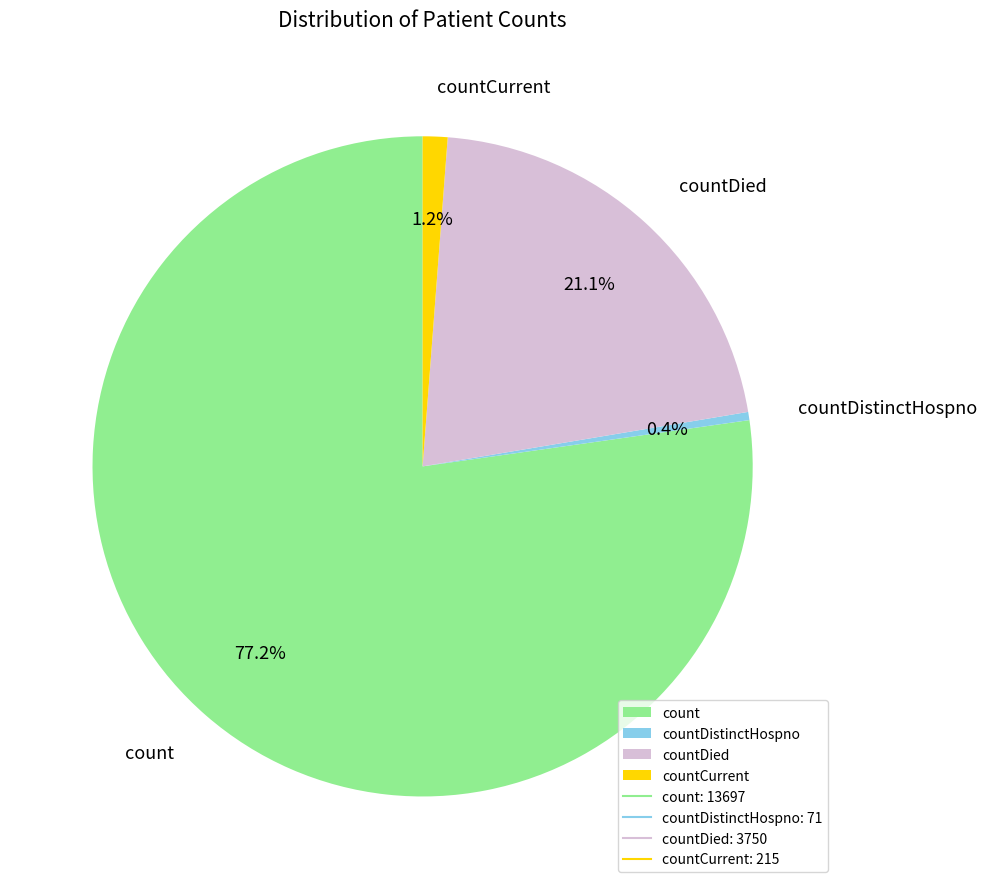

To the nearest percent, what is the average slice percentage?

25%